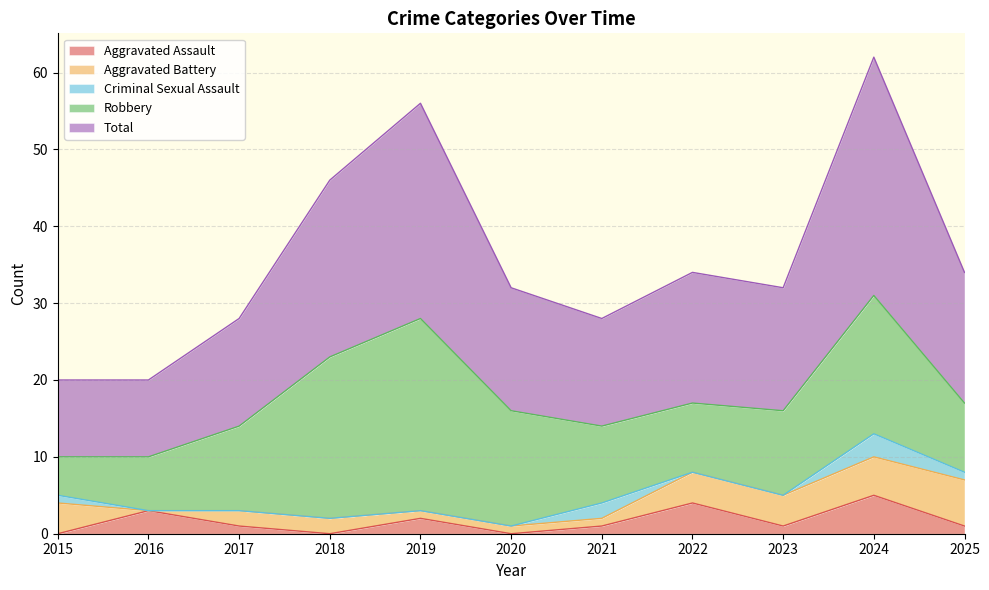

What are all the series names shown in the legend?

Aggravated Assault, Aggravated Battery, Criminal Sexual Assault, Robbery, Total